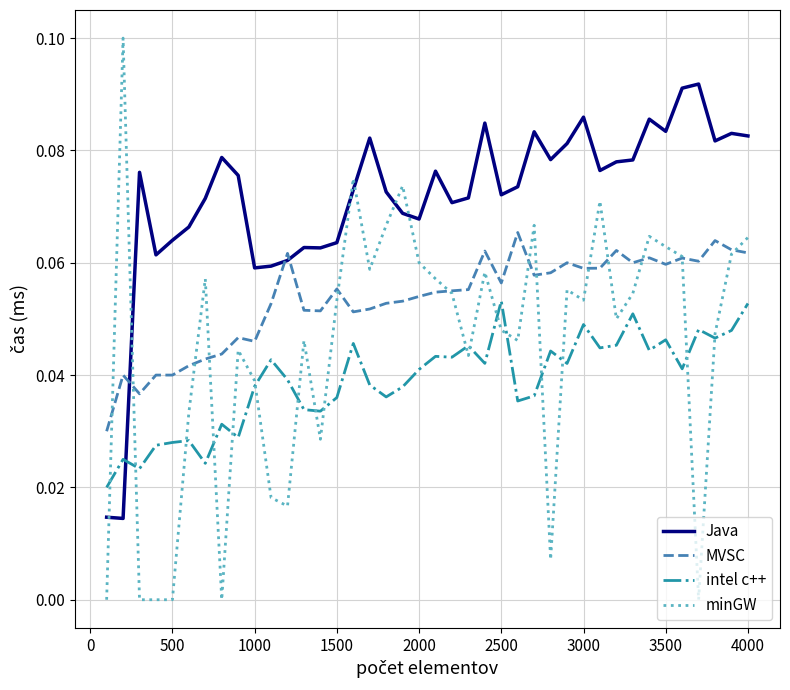

Rank the series by their average value, from lowest to highest.

intel c++, minGW, MVSC, Java